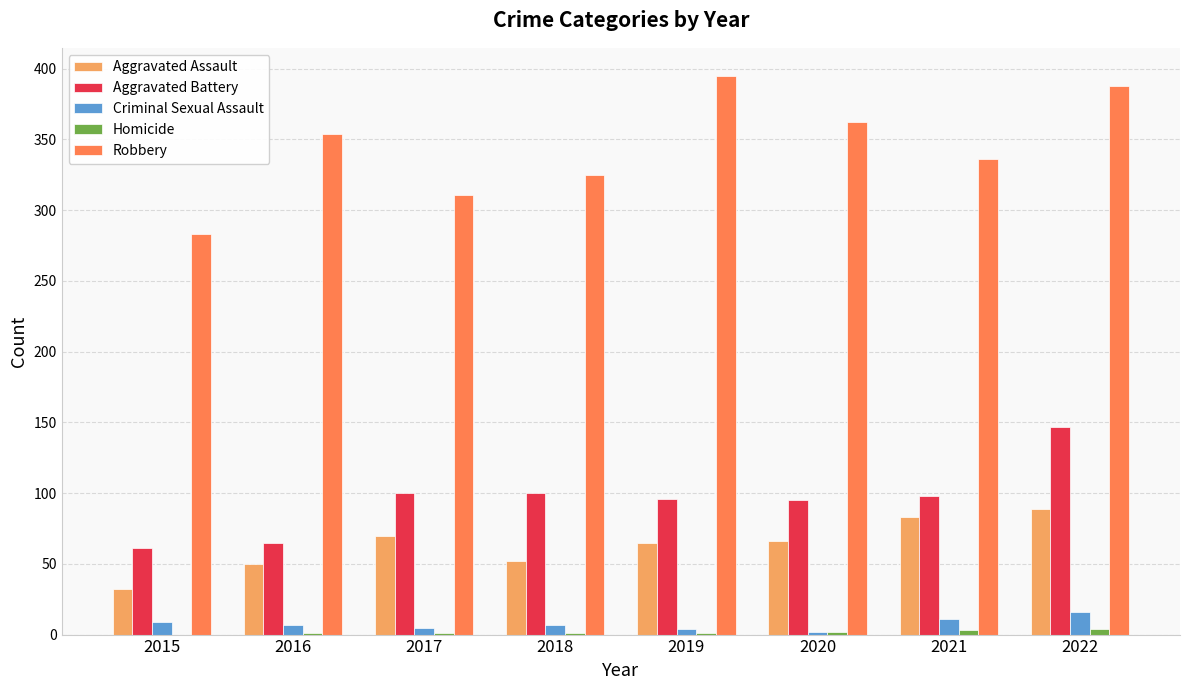

The Robbery series shows 336 at 2021. True or false?

True